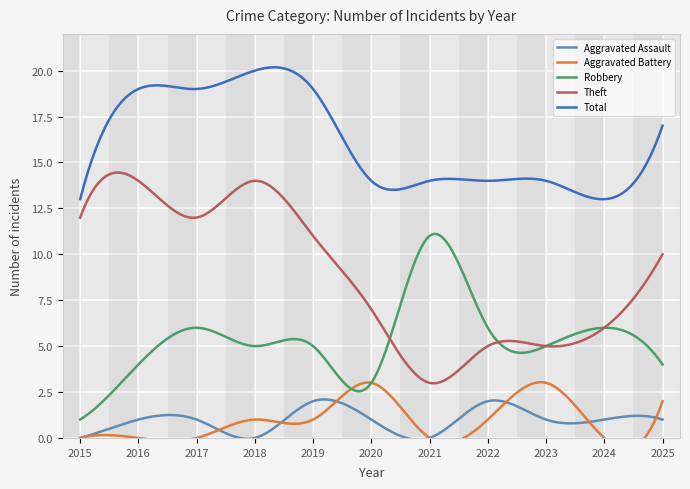

Is it true that Robbery equals 1 at 2018?

False